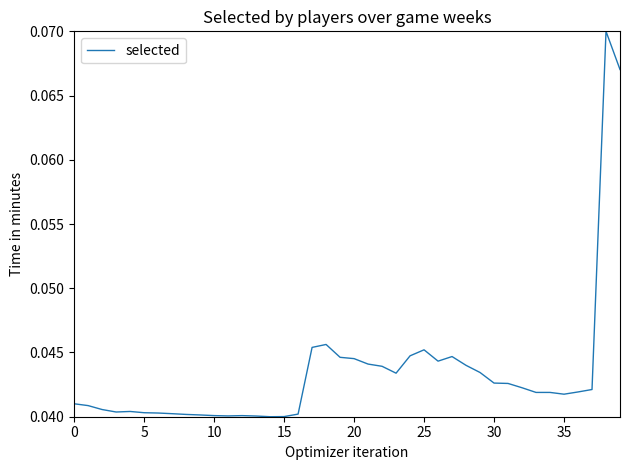

How many lines are shown in the chart?

1